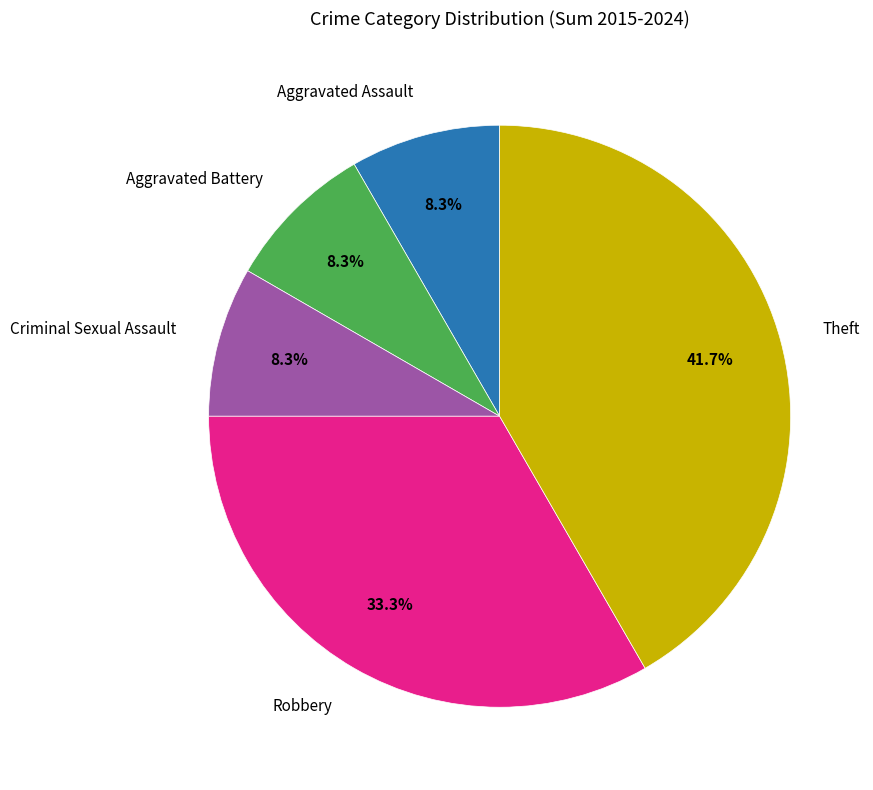

Is there a majority slice in this chart?

No